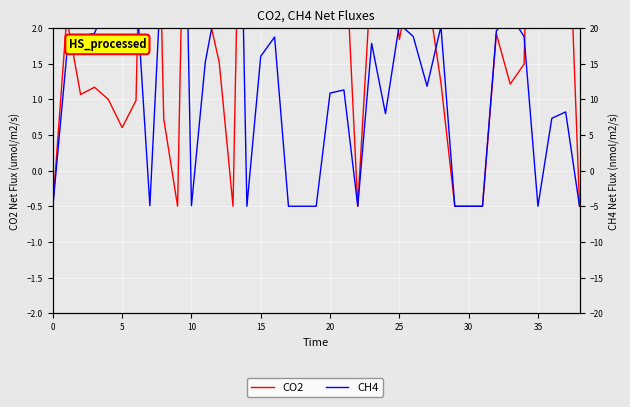

What is the label of the 6th point from the right?

33